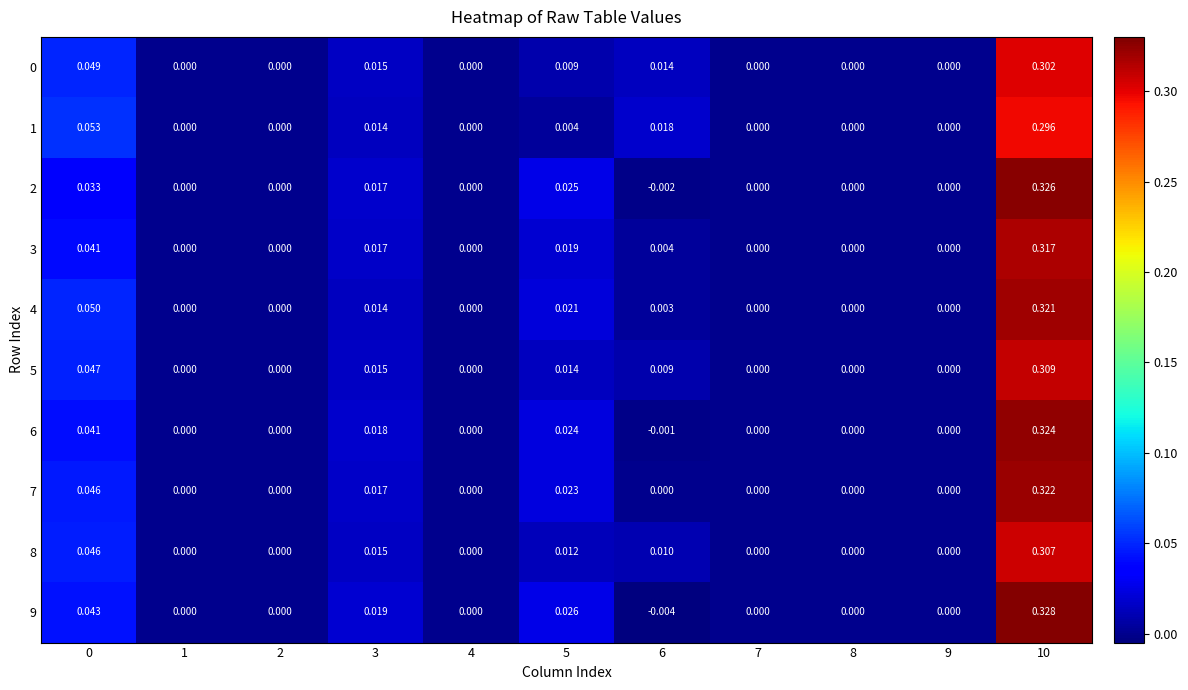

At which category does the chart reach its peak across all series?

10